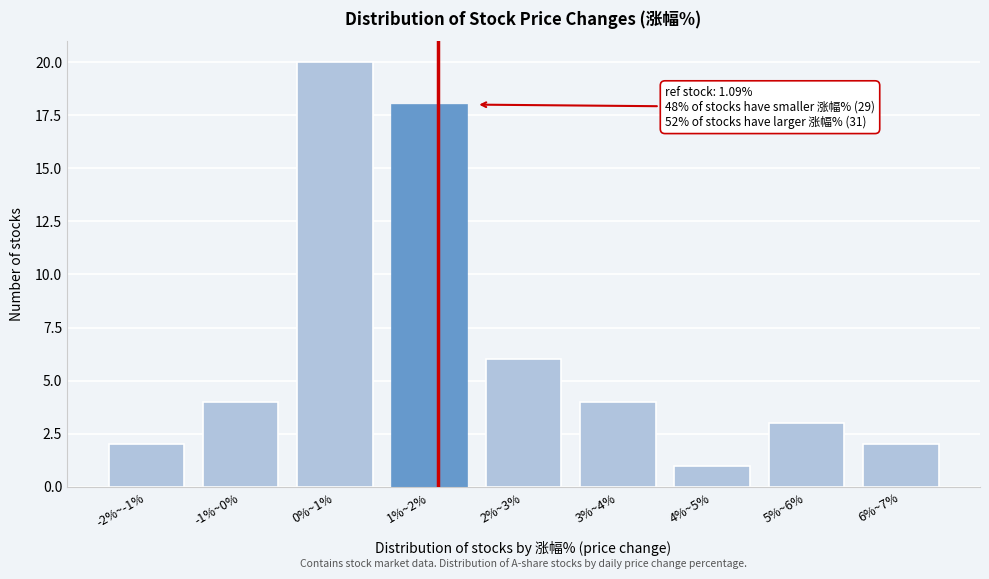

Reading left to right, extract all data points from this chart.

2	4	20	18	6	4	1	3	2